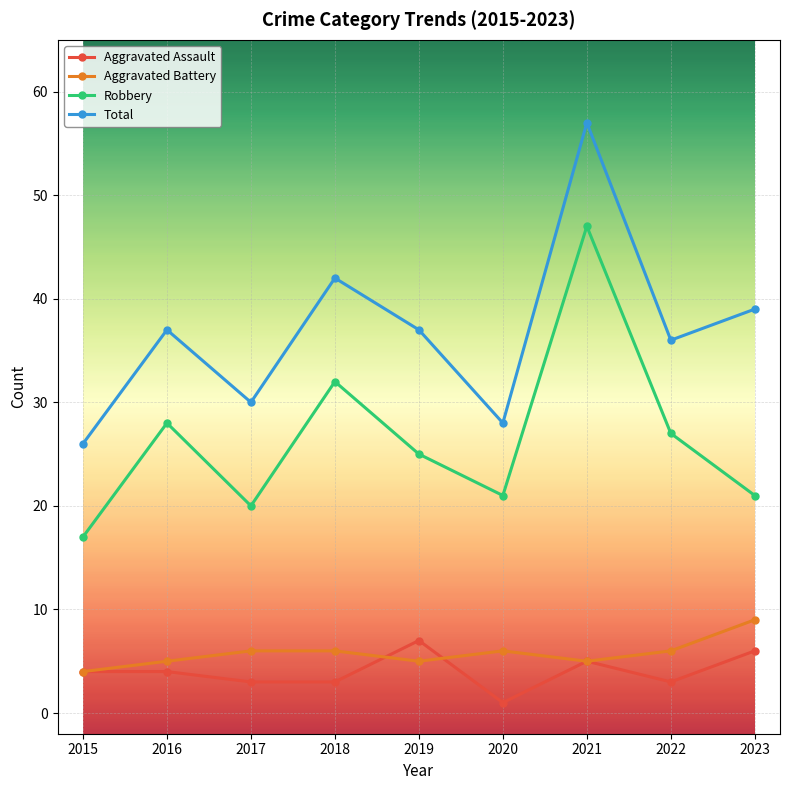

Reading left to right, transcribe all the data shown in this chart.

Aggravated Assault: 4	4	3	3	7	1	5	3	6
Aggravated Battery: 4	5	6	6	5	6	5	6	9
Robbery: 17	28	20	32	25	21	47	27	21
Total: 26	37	30	42	37	28	57	36	39